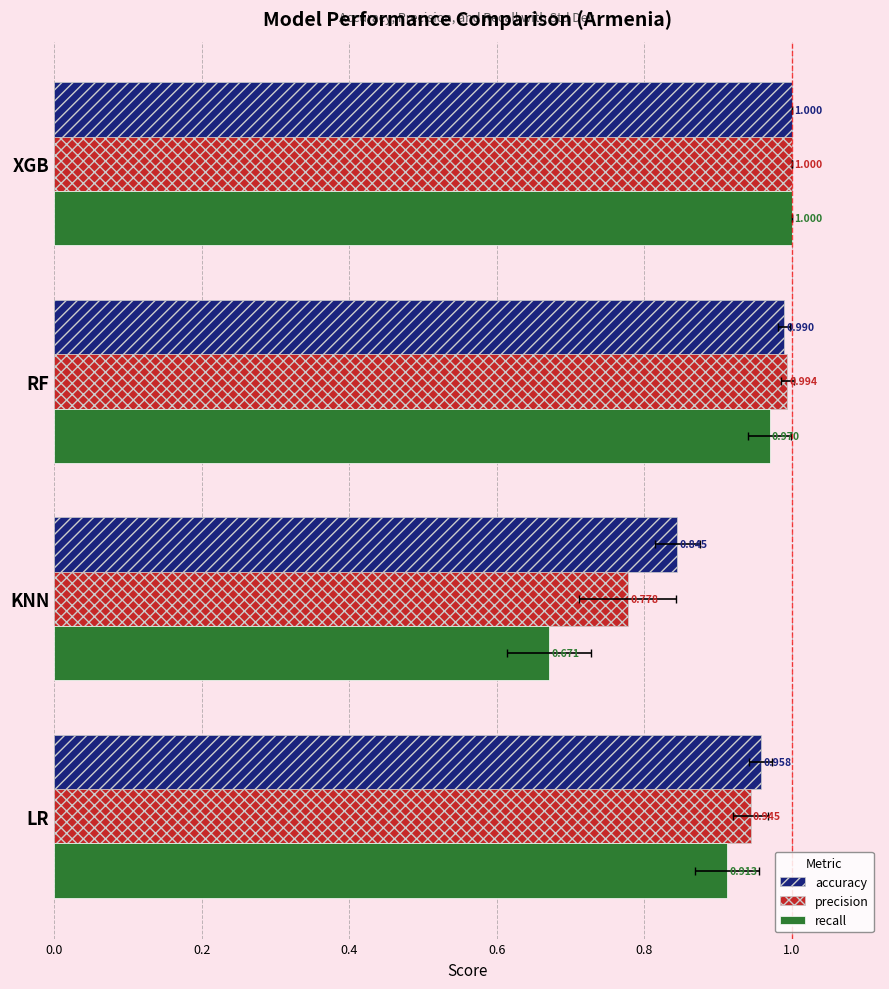

How many groups of bars are there?

4